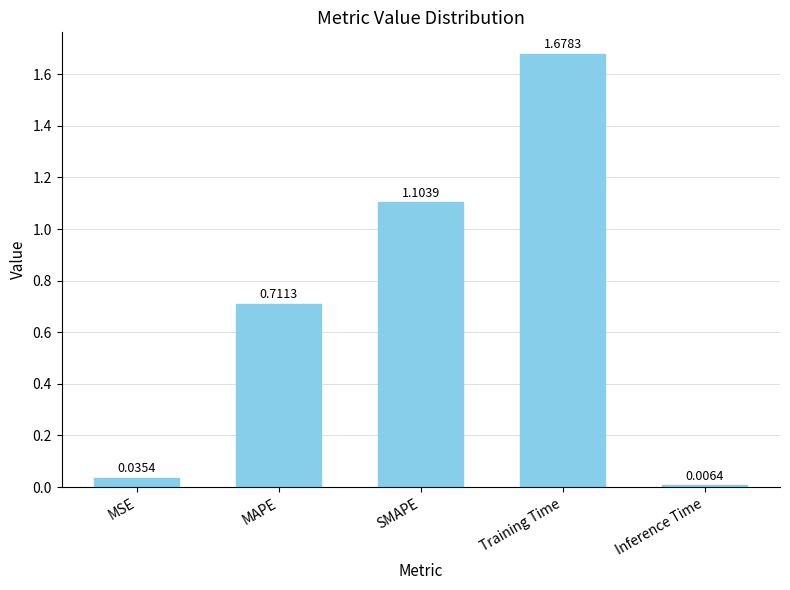

What is the sum of all values?

3.5